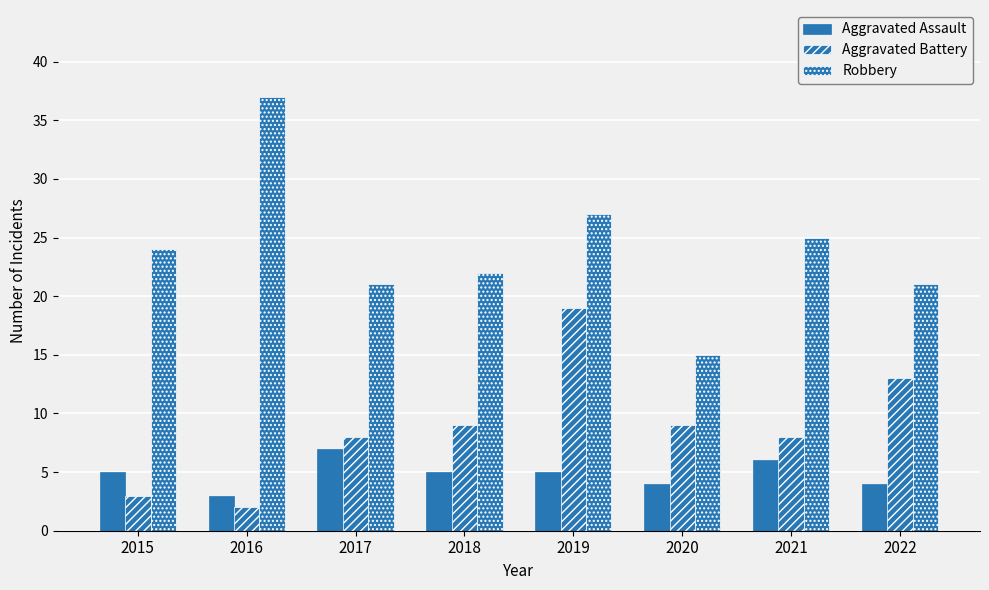

Rank the series by their maximum value, from highest to lowest.

Robbery, Aggravated Battery, Aggravated Assault